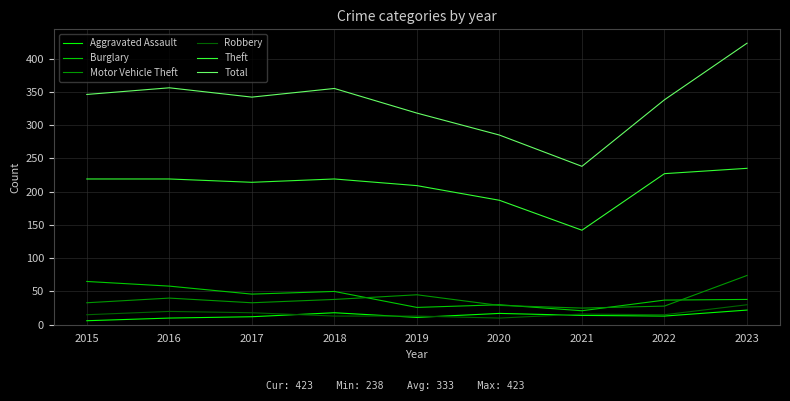

Is the value of Theft at 2016 greater than the value of Motor Vehicle Theft at 2022?

Yes